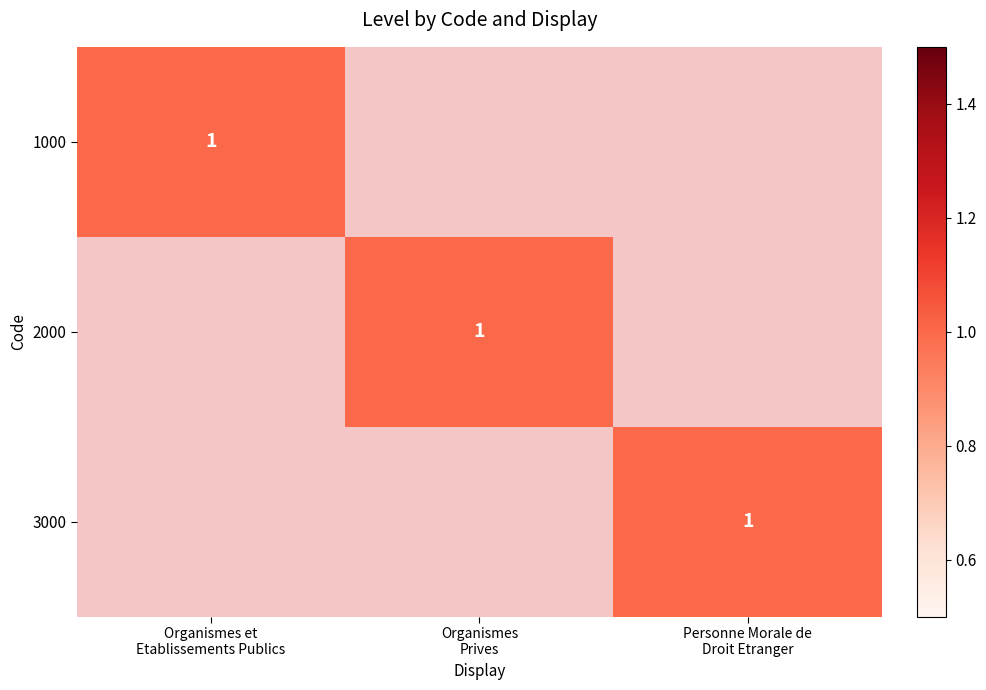

Which has a higher value, Organismes et
Etablissements Publics or Personne Morale de
Droit Etranger?

Organismes et
Etablissements Publics